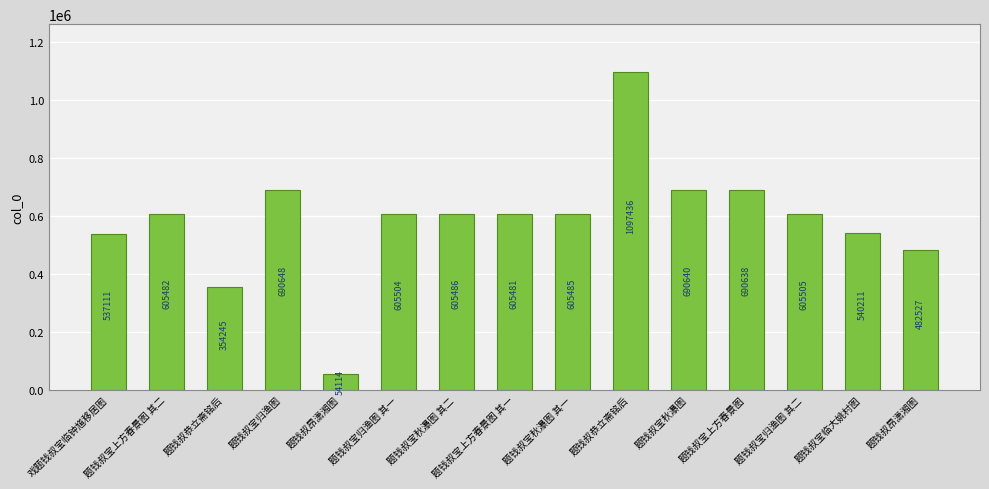

List the labels in order of value, largest first.

题钱叔恭立斋铭后, 题钱叔宝归渔图, 题钱叔宝秋瀑图, 题钱叔宝上方春景图, 题钱叔宝归渔图 其二, 题钱叔宝归渔图 其一, 题钱叔宝秋瀑图 其二, 题钱叔宝秋瀑图 其一, 题钱叔宝上方春景图 其二, 题钱叔宝上方春景图 其一, 题钱叔宝临大姚村图, 戏题钱叔宝临钟馗移居图, 题钱叔昂潇湘图, 题钱叔恭立斋铭后, 题钱叔昂潇湘图